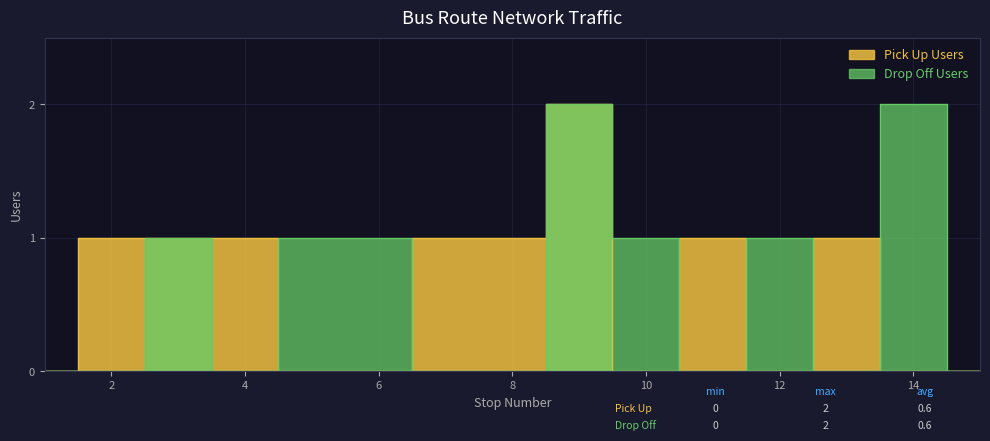

Does the chart display data point markers on the line(s)?

No